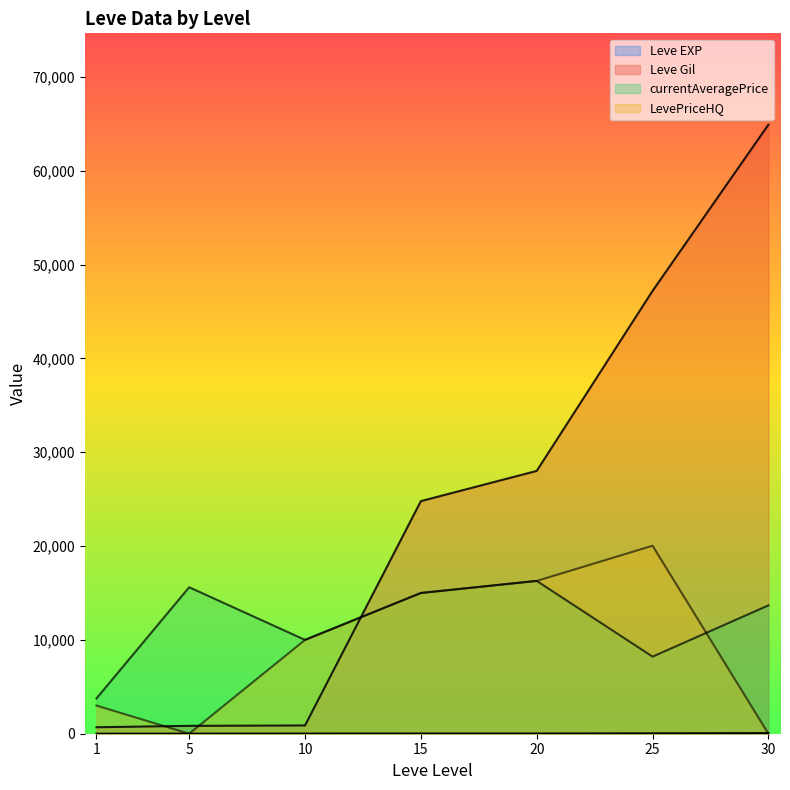

Reading right to left, transcribe all the data shown in this chart.

Leve EXP: 62	36	17	18	13	5	1
Leve Gil: 64910	47200	28010	24790	880	840	690
currentAveragePrice: 13679	8216	16285	15000	10000	15611	3763
LevePriceHQ: 0	20035	16285	15000	10000	0	3000